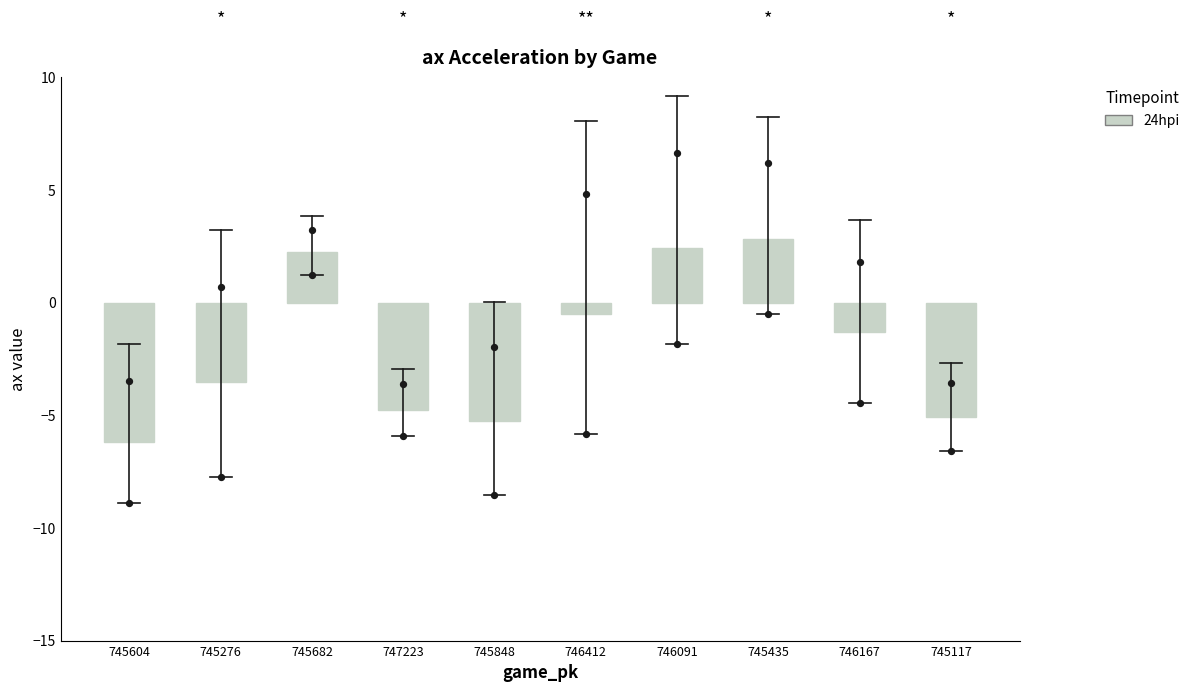

Between 745117 and 745682, which is larger?

745682